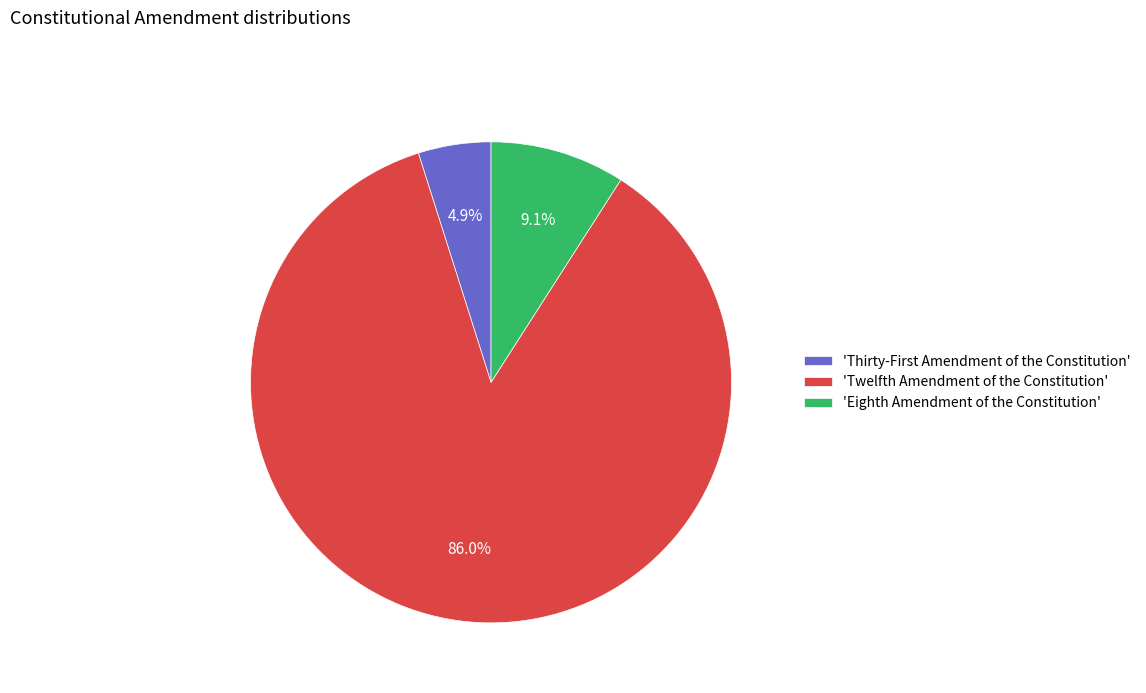

Which slice represents more than half of the pie?

'Twelfth Amendment of the Constitution'